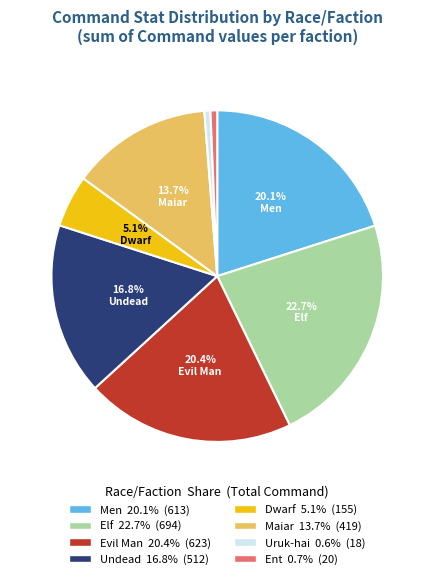

Is there any slice that represents more than half of the pie?

No